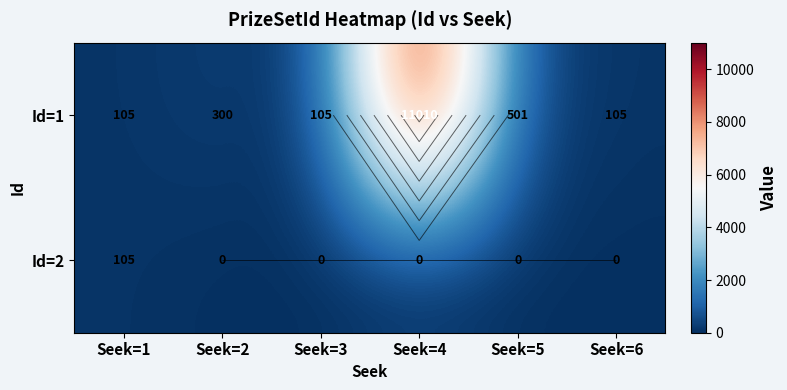

What is the minimum value for Id=1?

105